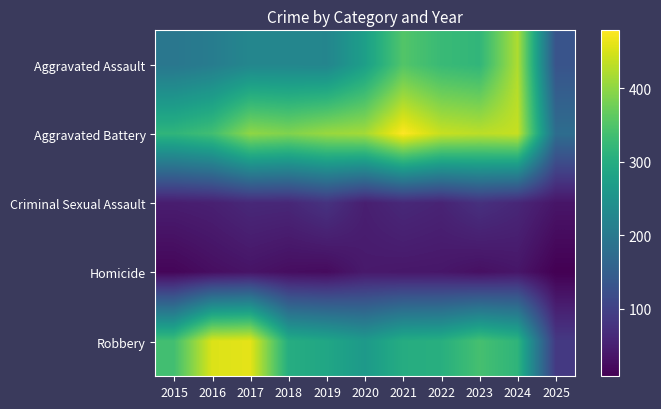

What is the maximum value shown in the chart?

479